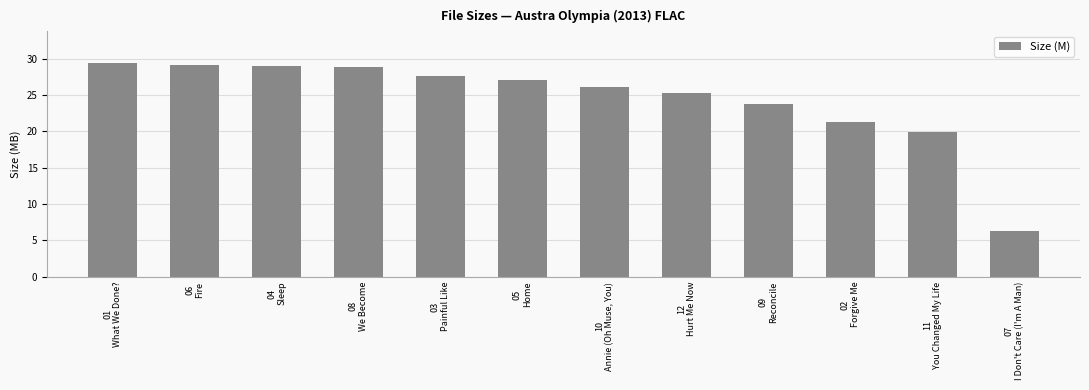

The chart shows a value of 12.1 at 06
Fire. True or false?

False